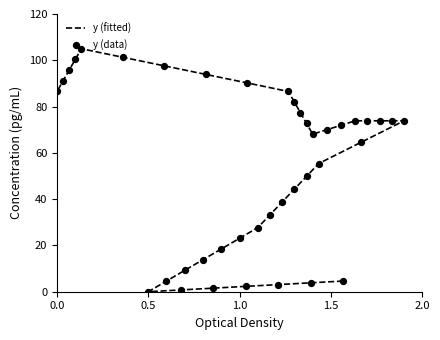

Is the value of y (data) at 30 greater than the value of y (fitted) at 21?

Yes